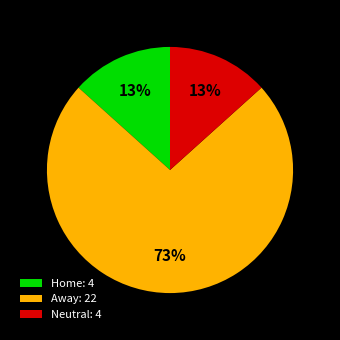

What percentage is the Neutral slice, to the nearest percent?

13%